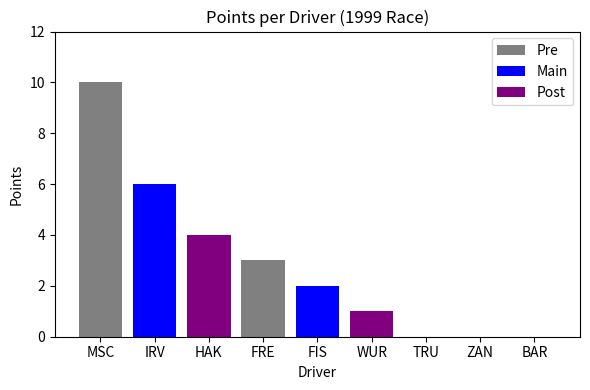

Reading left to right, transcribe all the data shown in this chart.

10	6	4	3	2	1	0	0	0